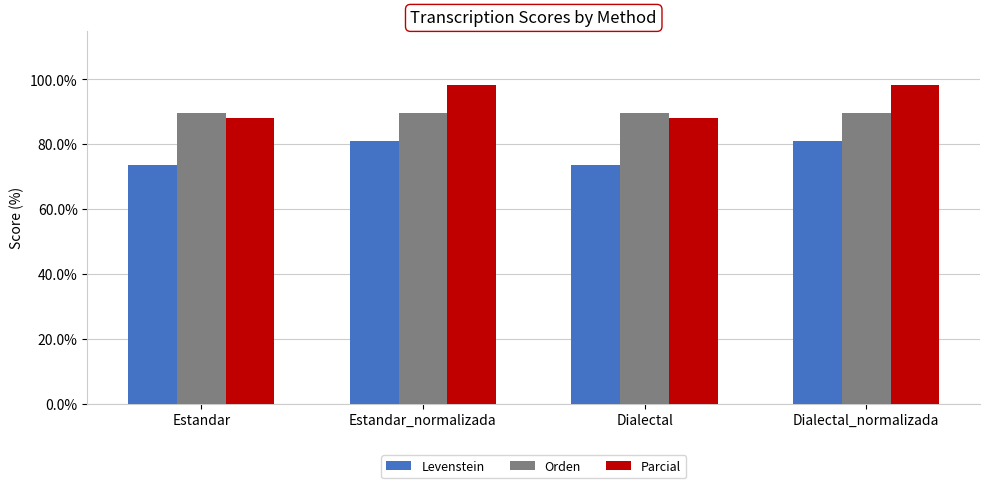

How many data points in Levenstein are less than 81?

2